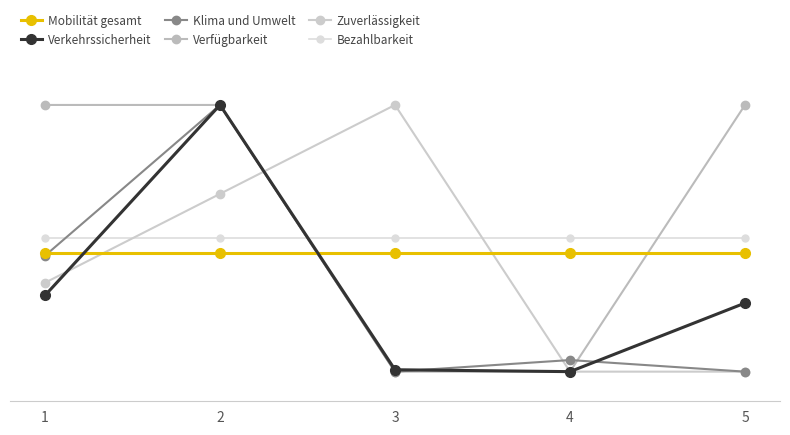

Does the chart have visible grid lines?

Yes